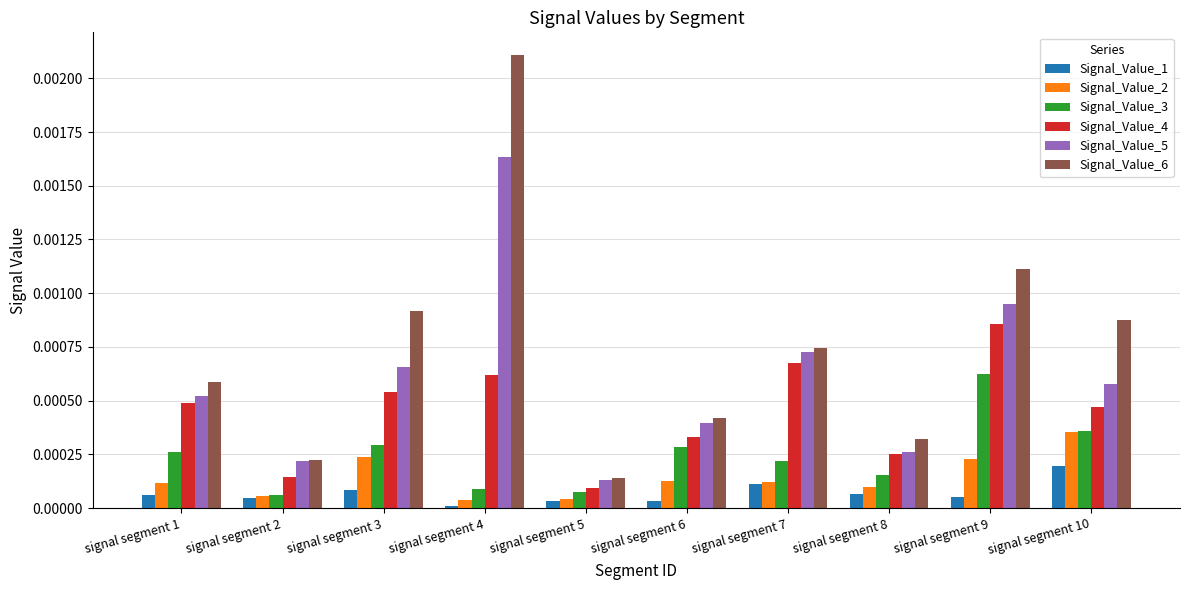

Is the value of Signal_Value_1 at signal segment 7 greater than the value of Signal_Value_6 at signal segment 10?

No